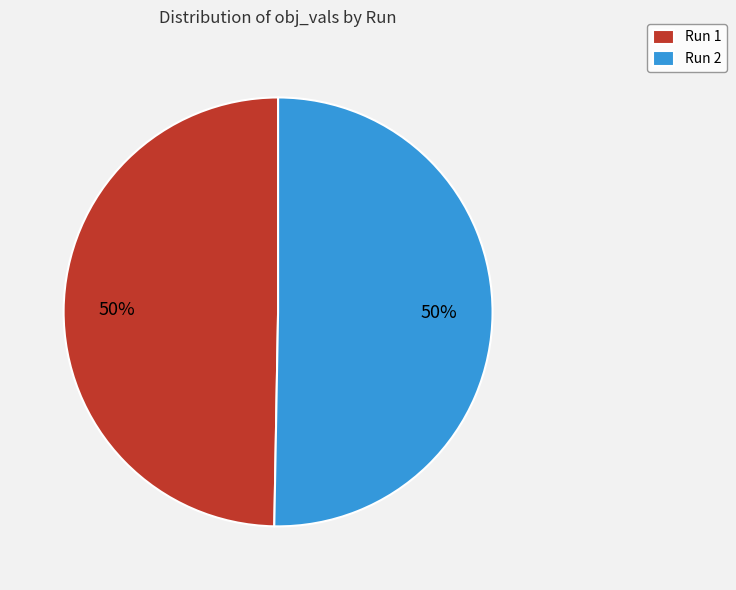

True or false: Run 1 accounts for 50% of the total.

True